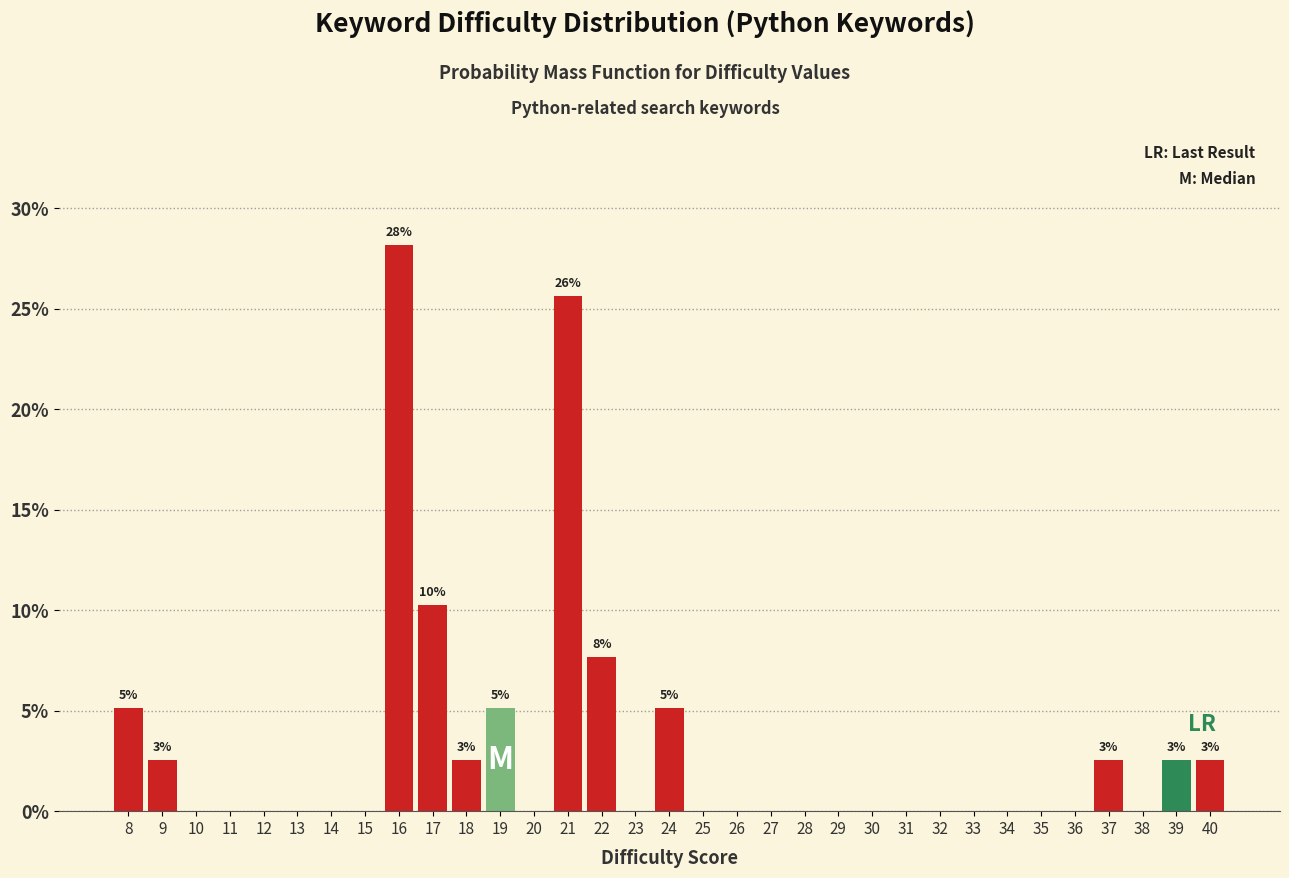

Over which range of the x-axis is the bar tallest?

15.5 to 16.5